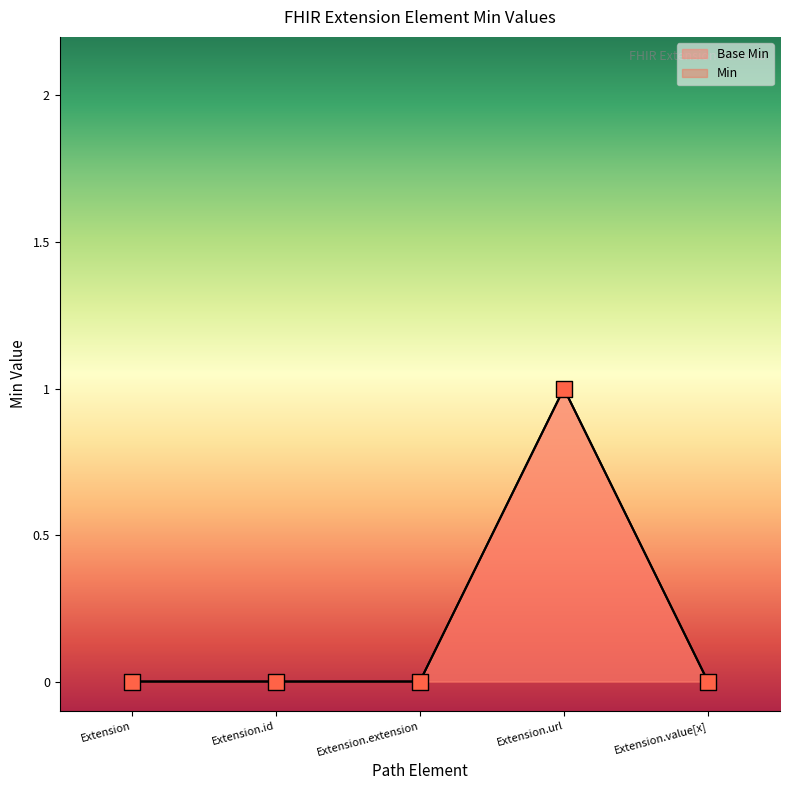

Which has a higher value, Extension.url or Extension.extension?

Extension.url